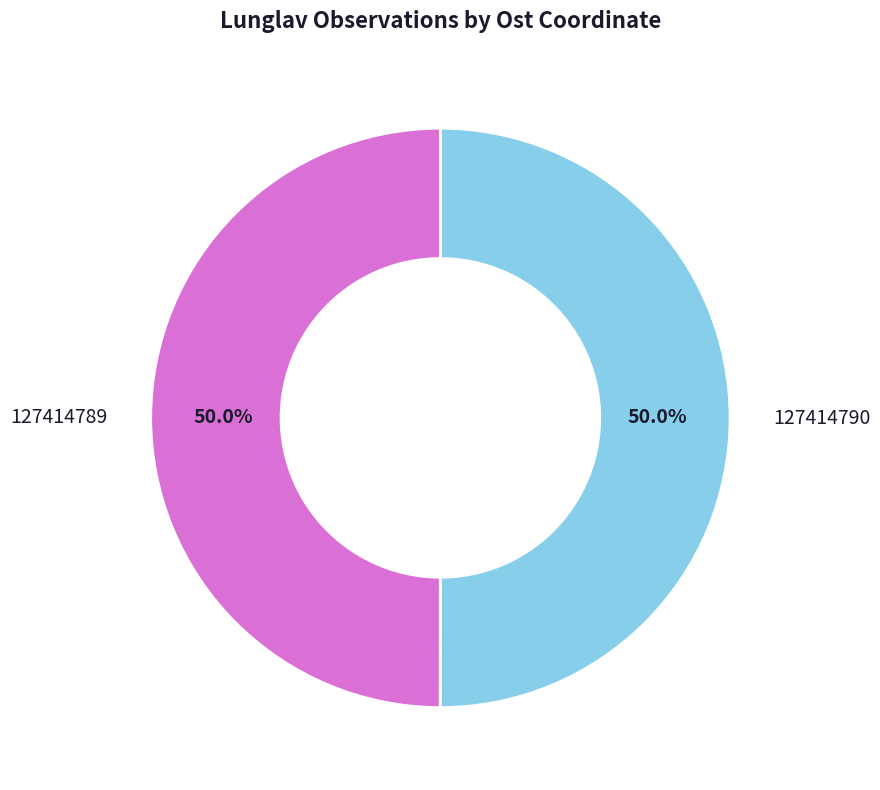

What percentage is NOT represented by 127414790?

50.0%